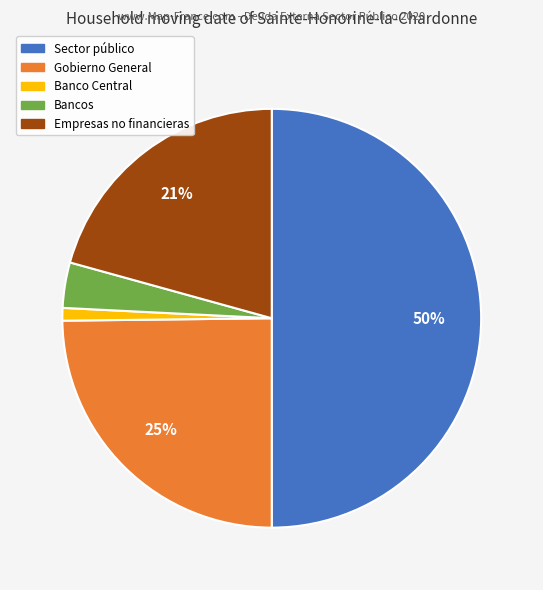

How many segments does this pie chart have?

5